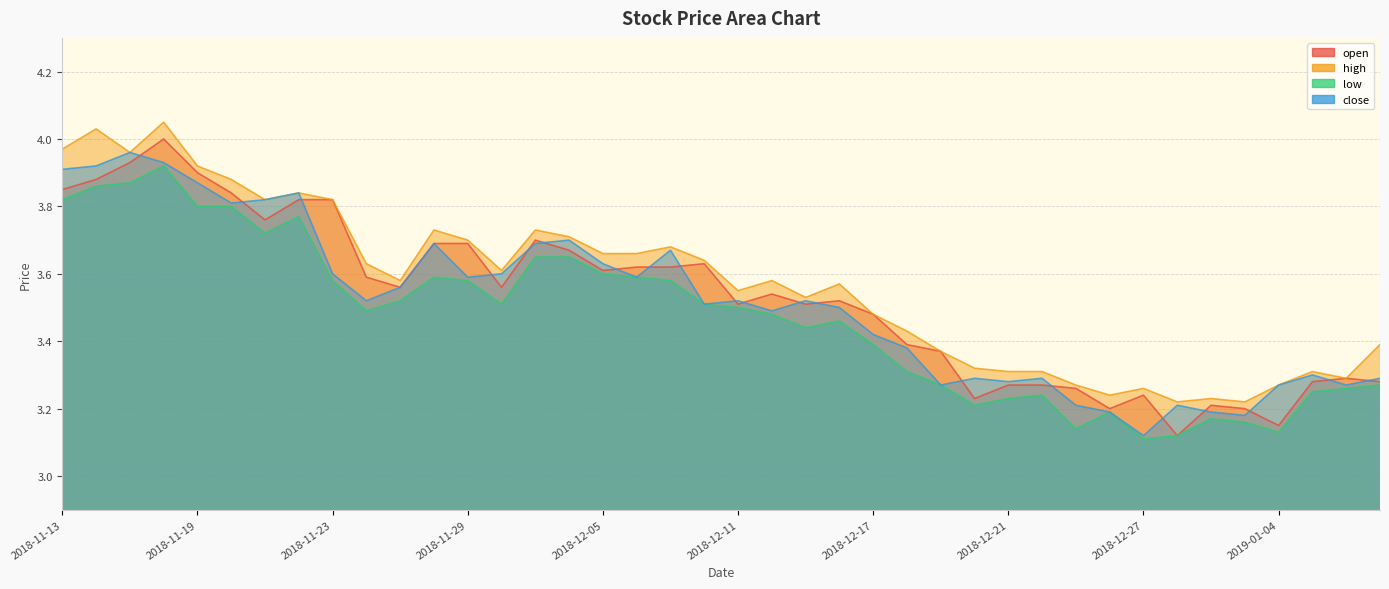

What is the value of the low point at the 26th from the left?

3.3